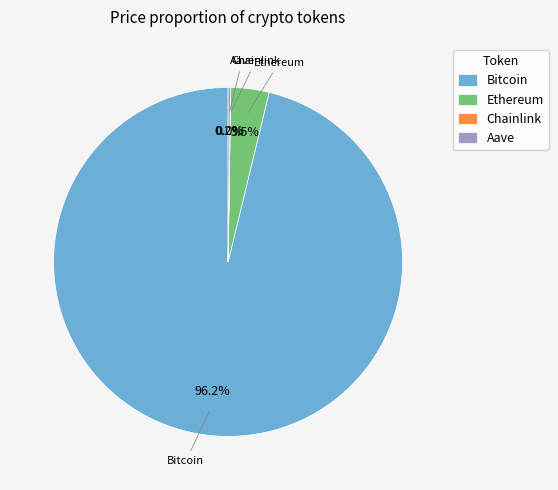

Between Ethereum and Bitcoin, which is larger?

Bitcoin